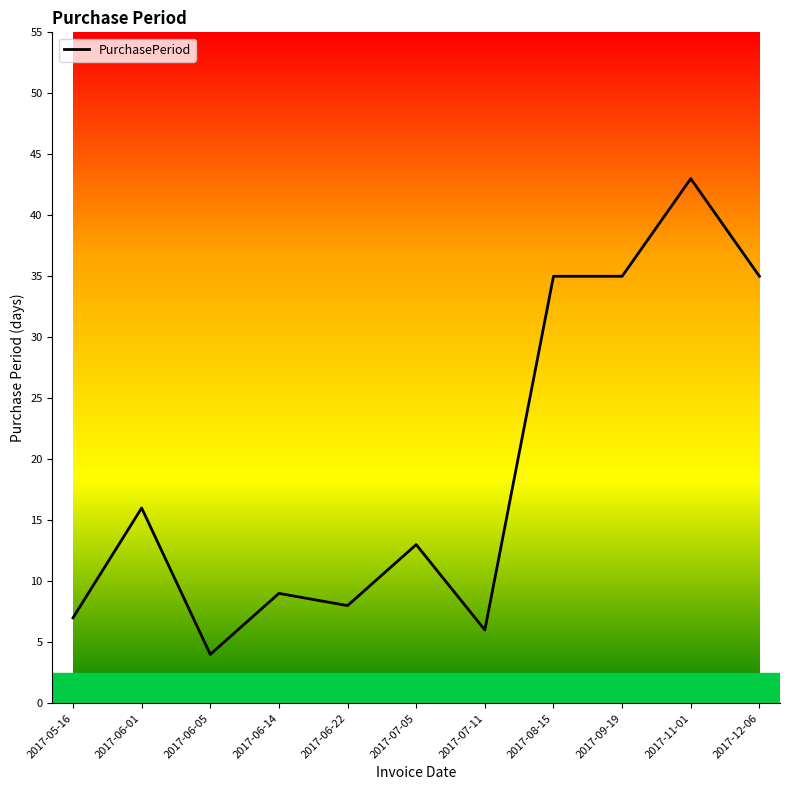

True or false: the data shows 7 at 2017-06-01.

False